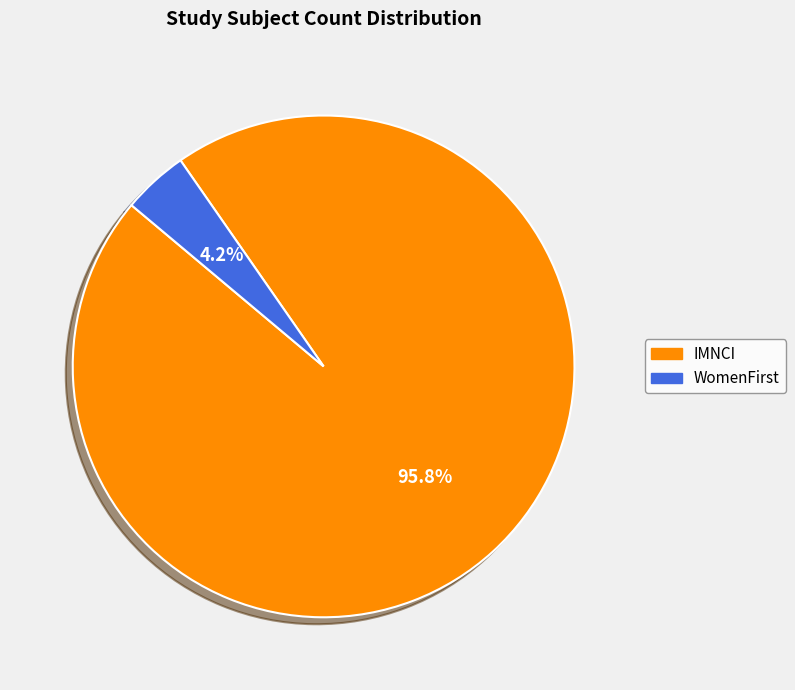

Which has a higher value, IMNCI or WomenFirst?

IMNCI